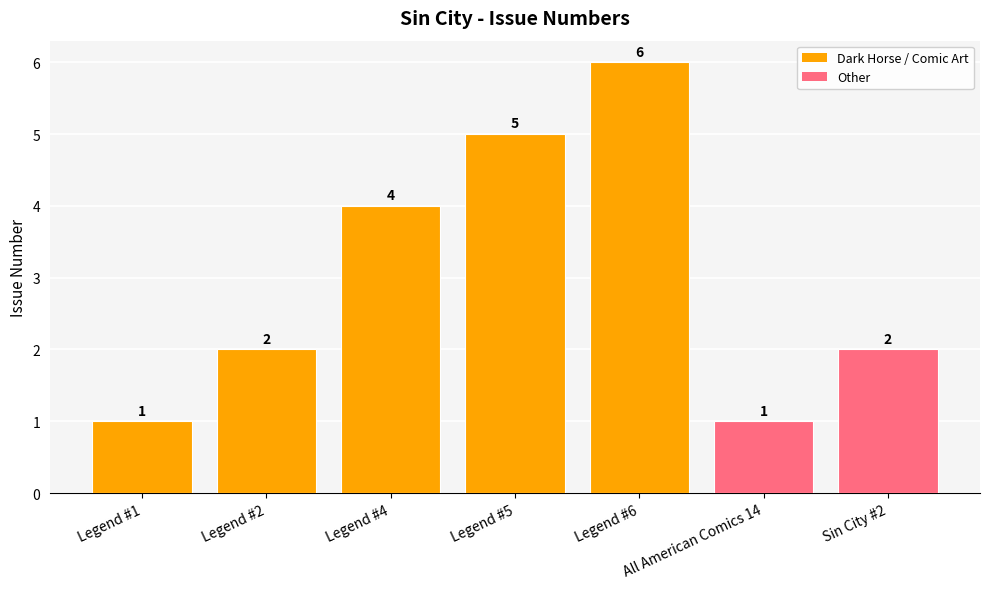

What is the label of the 7th bar from the left?

Sin City #2